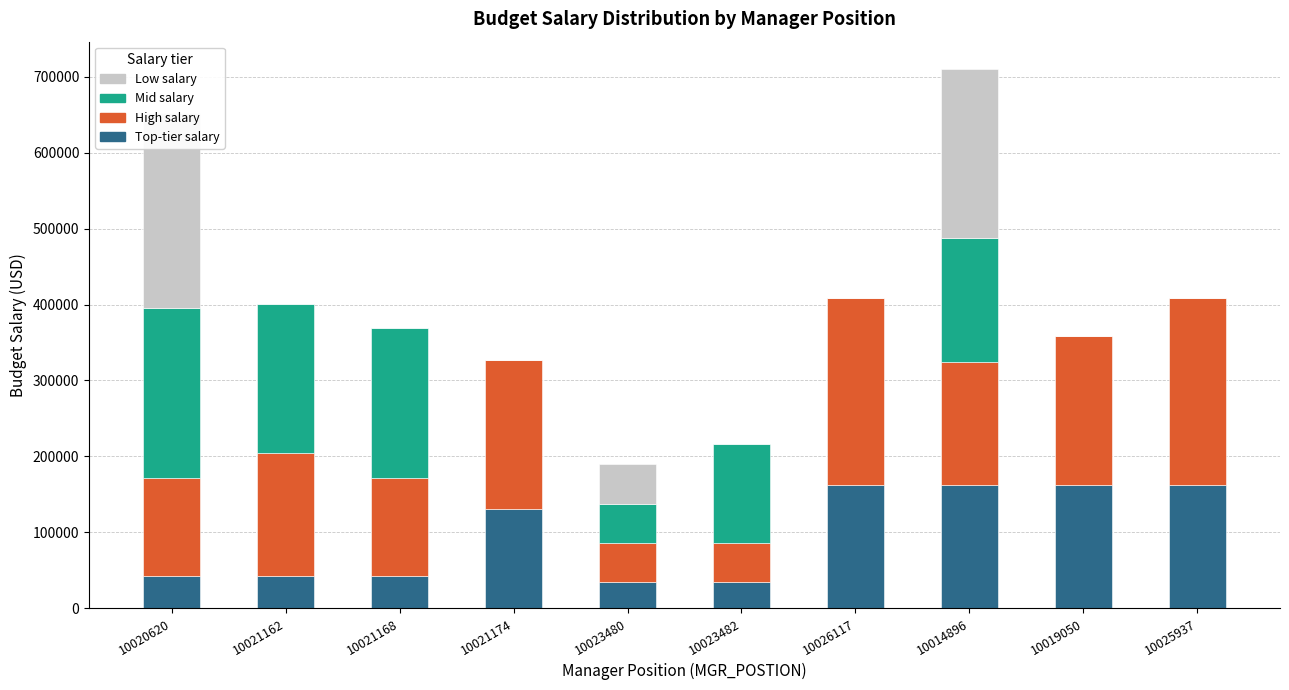

Where is BUDGET_SALARY (low) nearest to the value 98440?

10021174